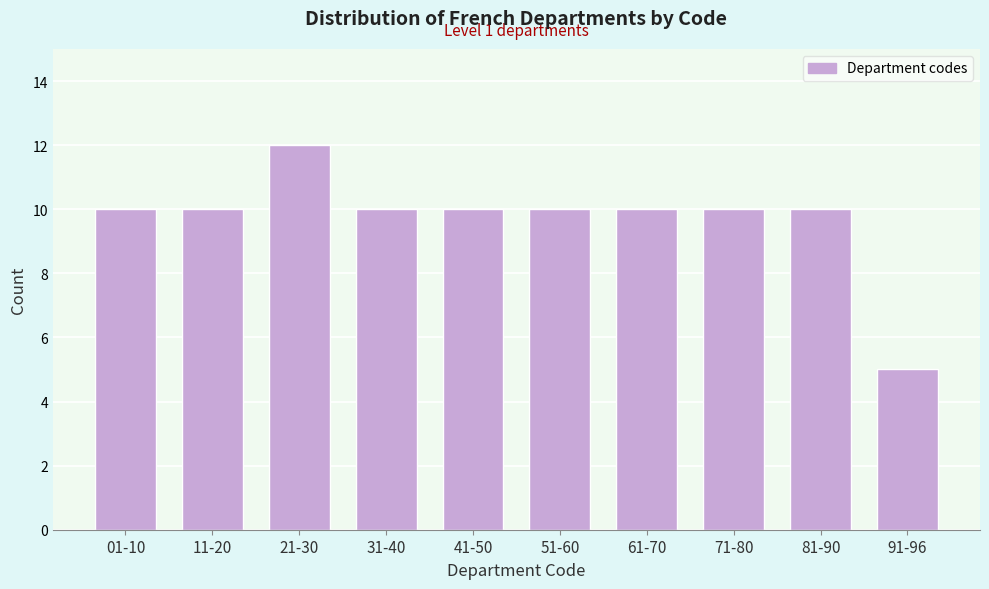

Reading right to left, what are all the values shown in this chart?

5	10	10	10	10	10	10	12	10	10